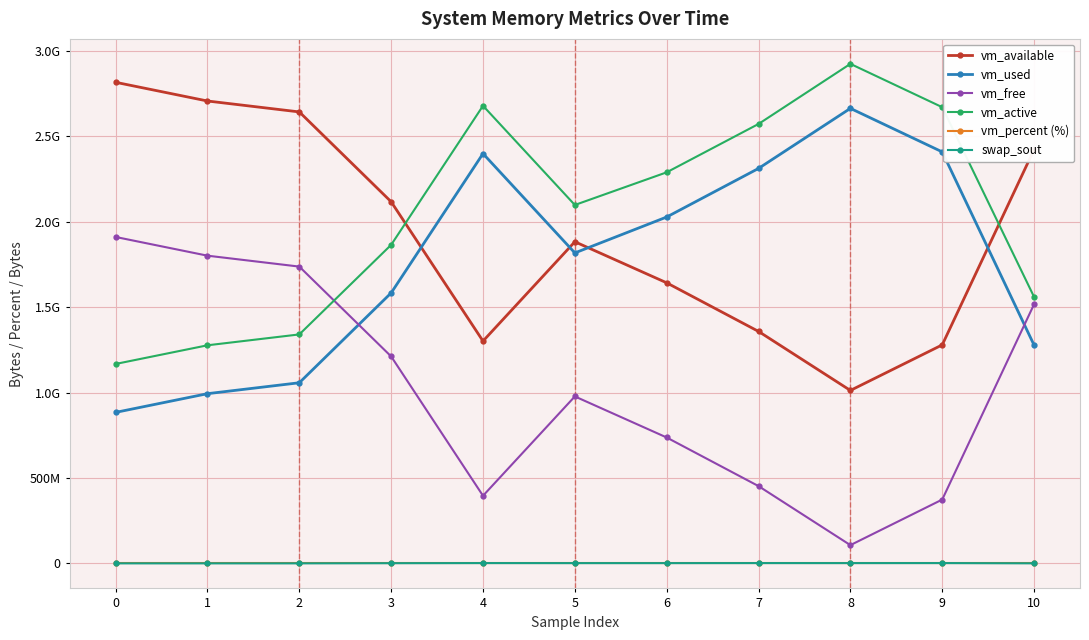

At which category does vm_available reach its first local peak?

5